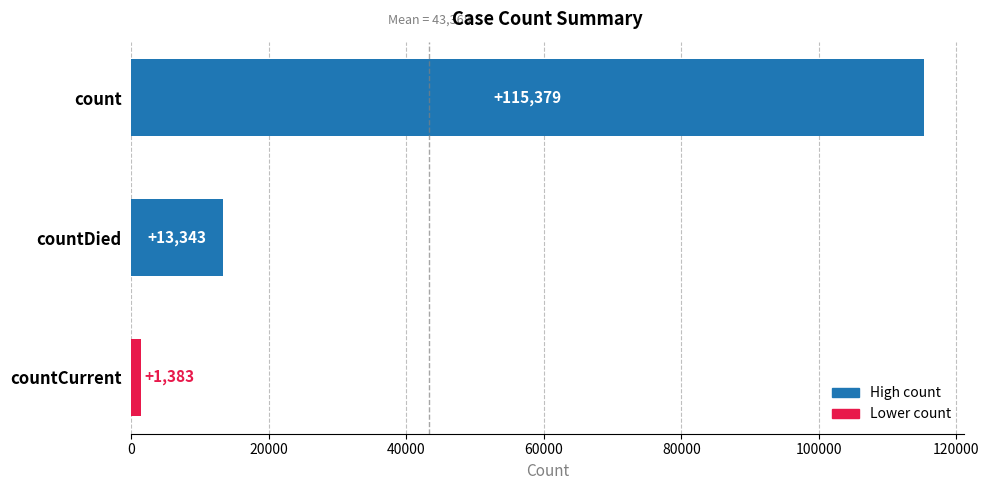

Reading bottom to top, transcribe all the data shown in this chart.

1383	13343	115379